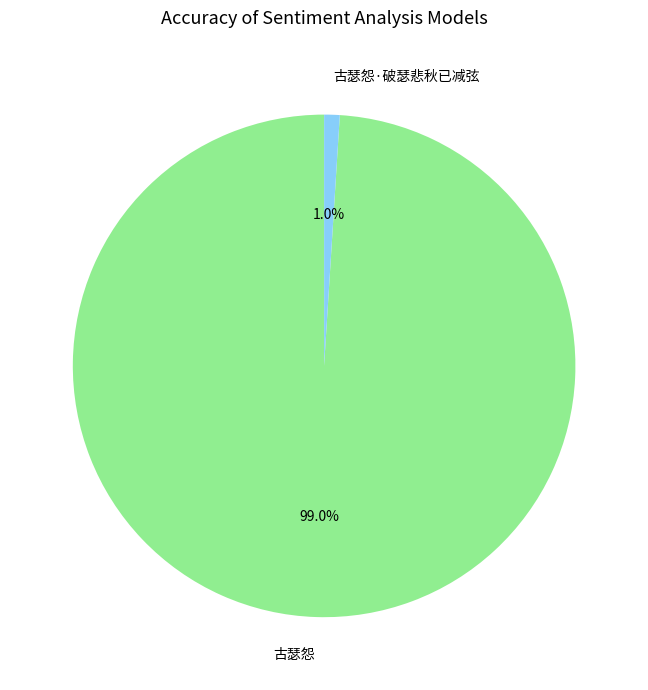

Combined, what portion of the pie is 古瑟怨 and 古瑟怨·破瑟悲秋已减弦?

100.0%